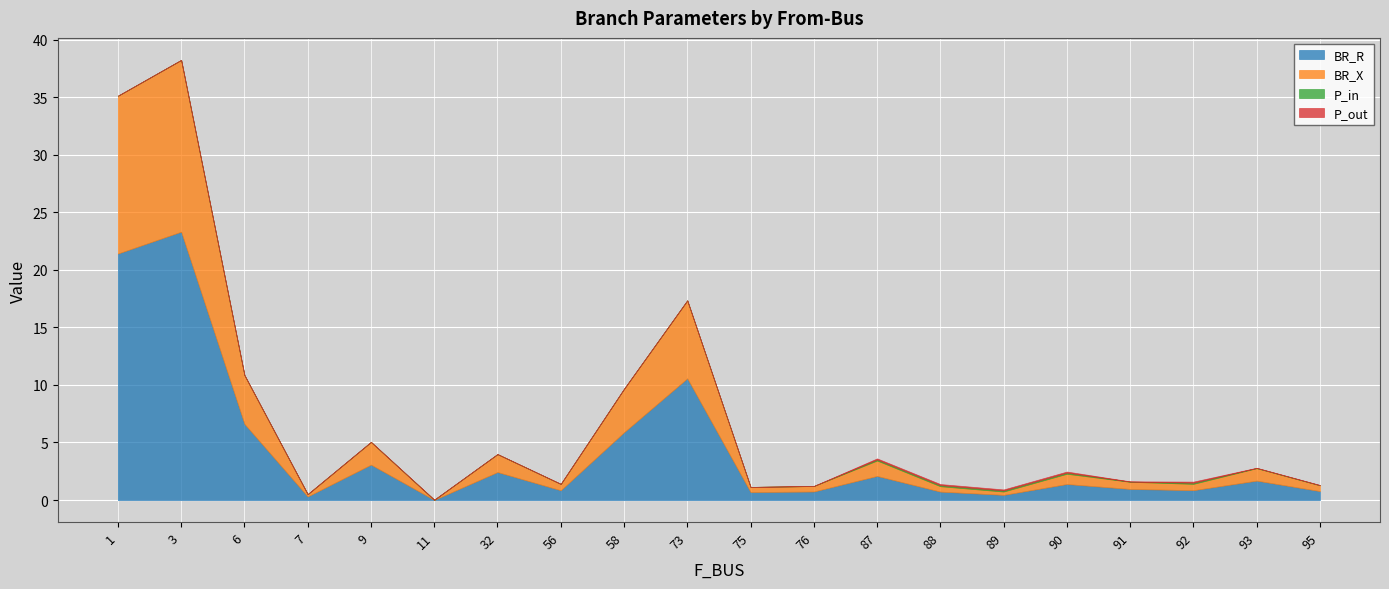

Which label corresponds to the largest value in the chart?

3